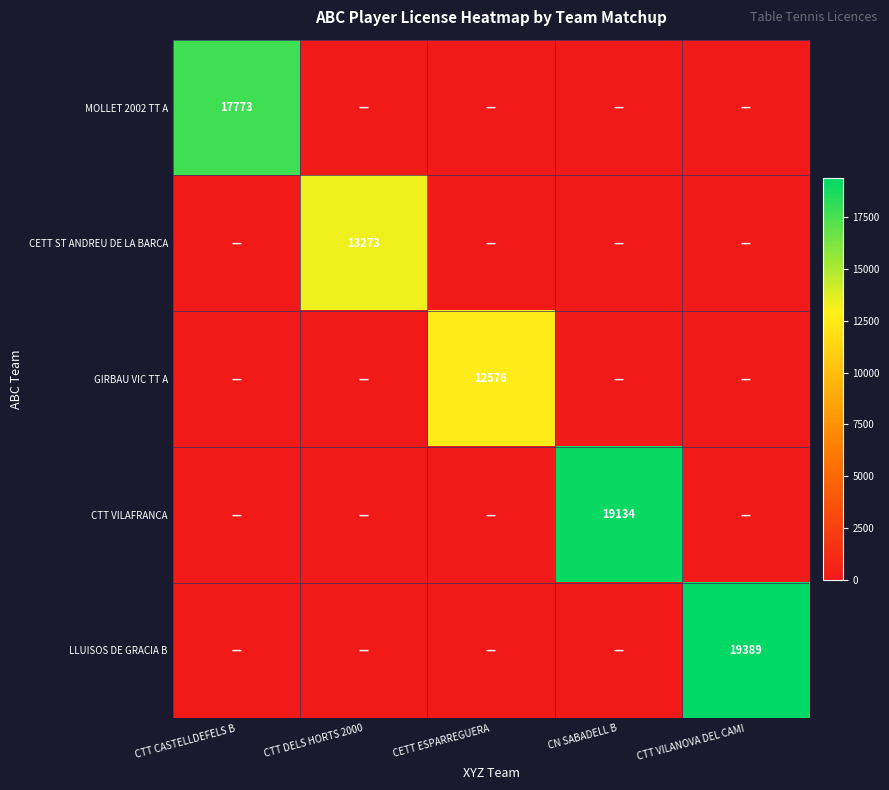

The value of CETT ST ANDREU DE LA BARCA at CTT DELS HORTS 2000 is 21738. True or false?

False